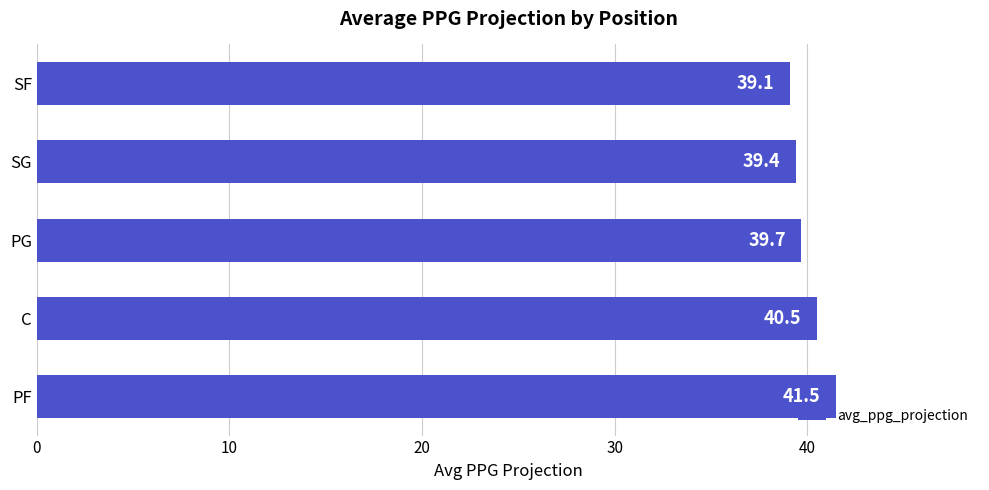

How many categories are shown in the chart?

5